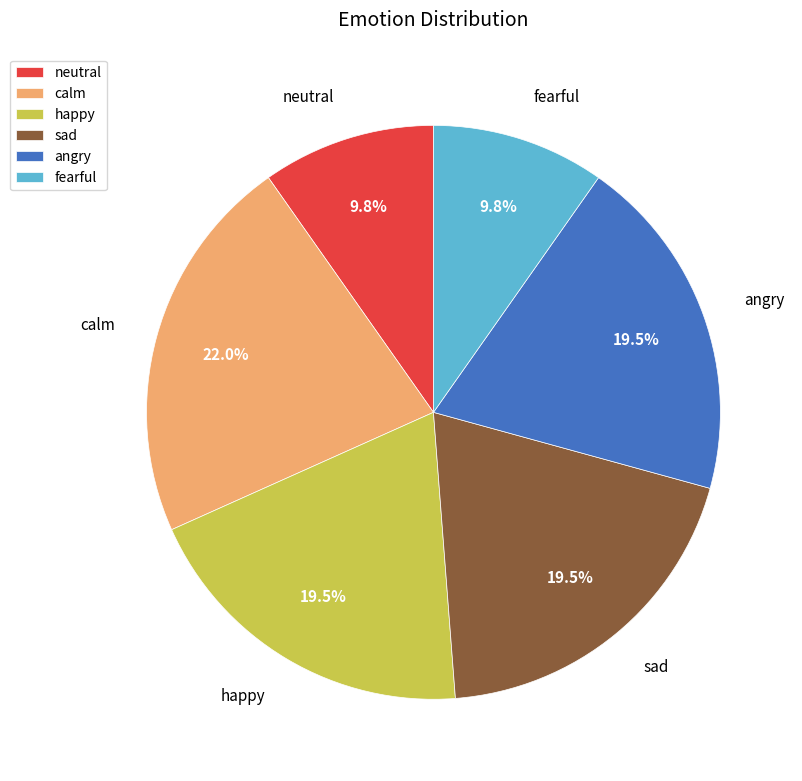

The happy slice represents 8% of the pie. True or false?

False